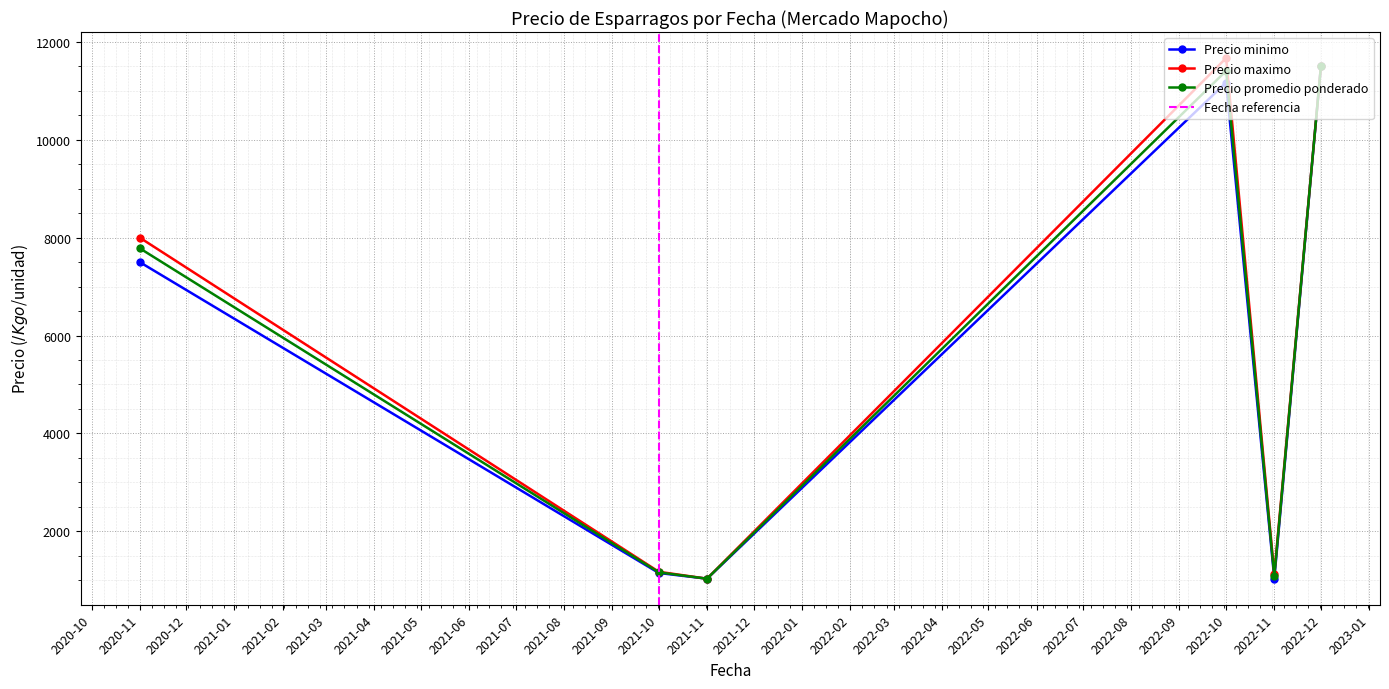

What is the value of the Precio minimo point at the 4th from the left?

11166.7